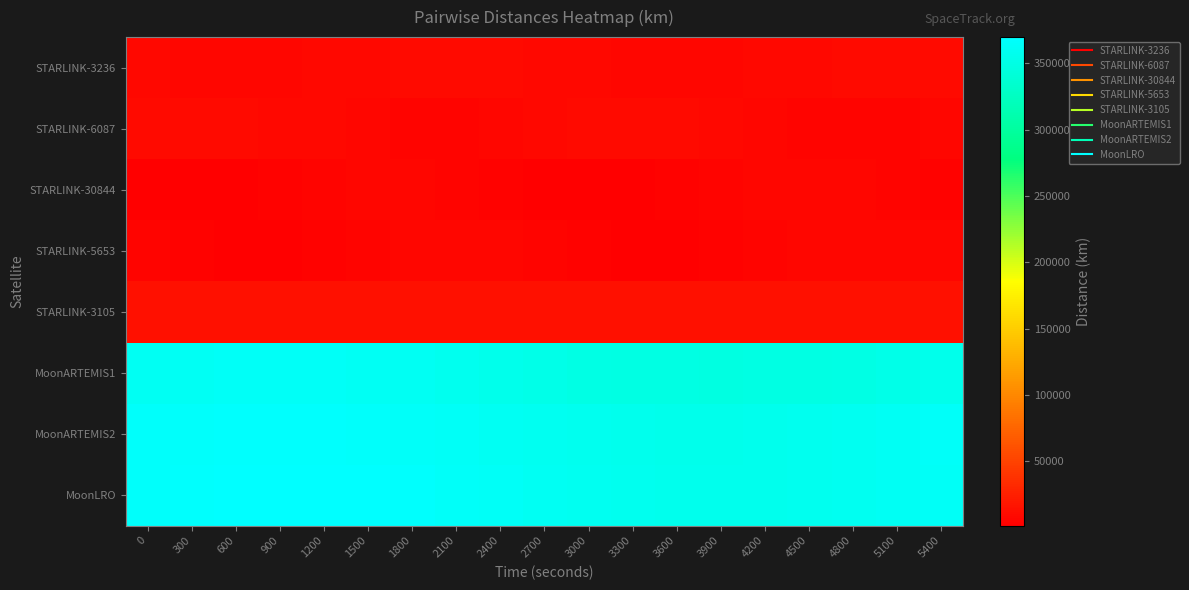

Which has a higher value, 4200 or 300?

4200